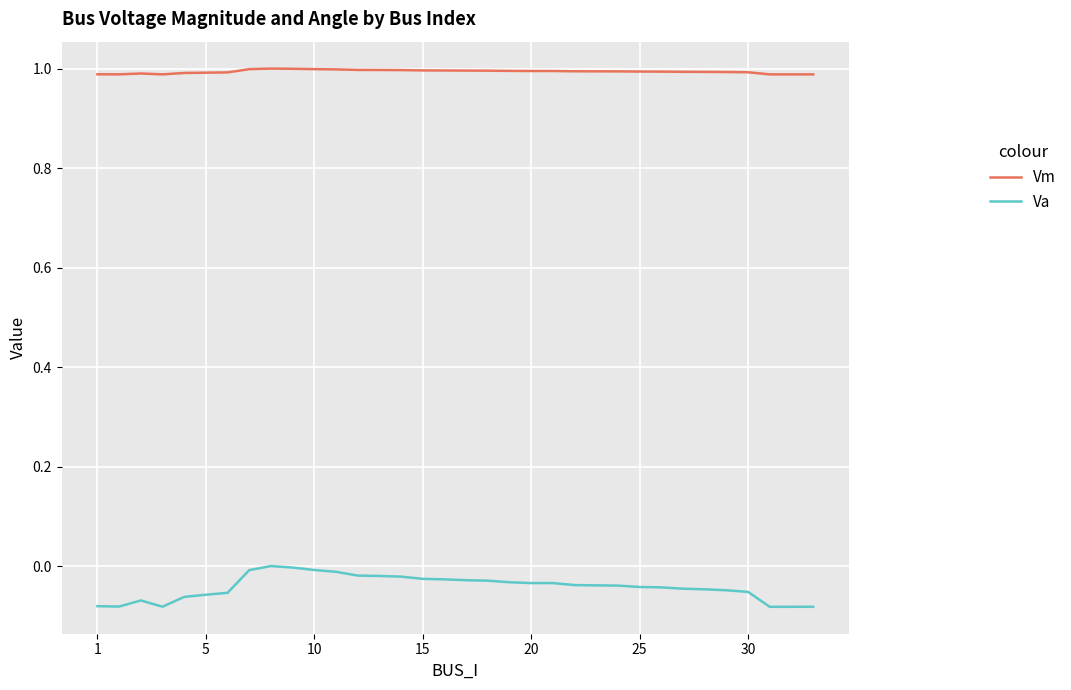

What is the greatest value displayed?

1.0